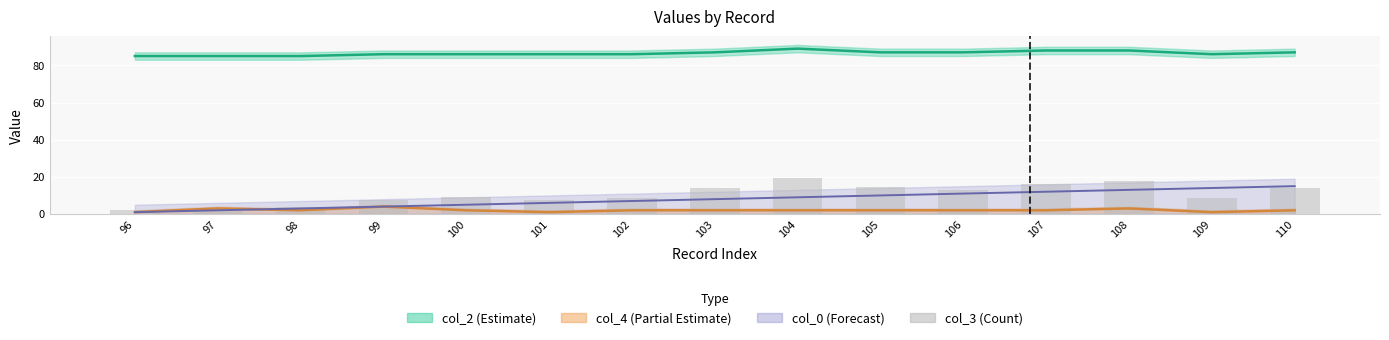

True or false: the data shows 2.7 at 97.

True